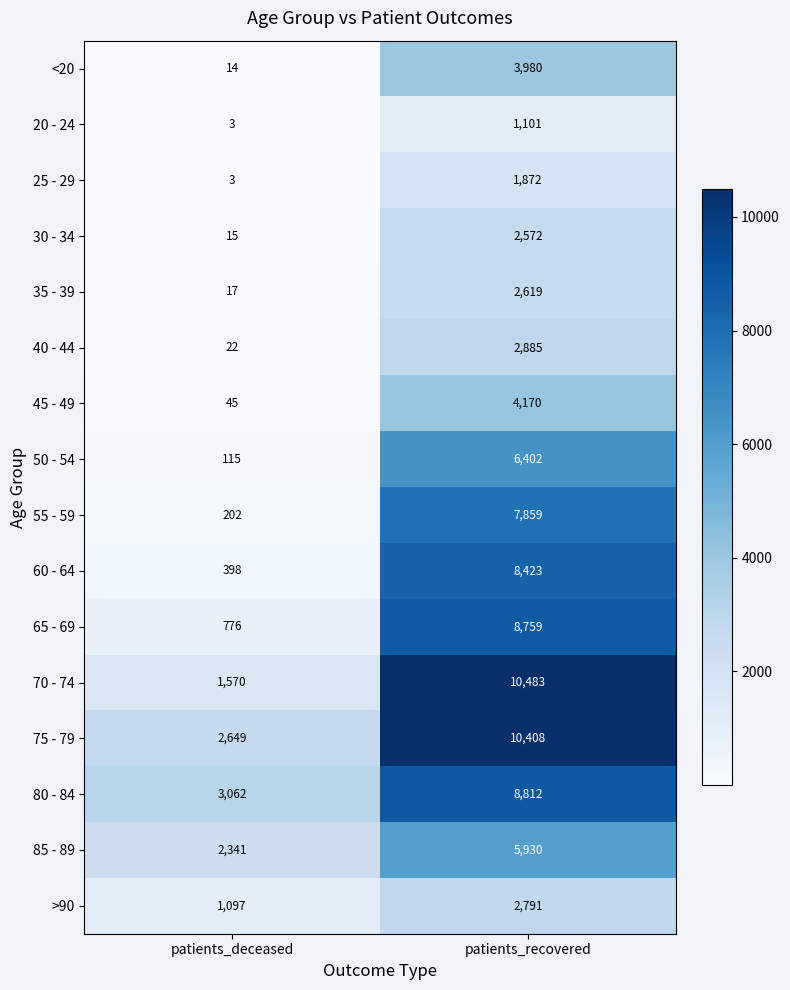

Read the 60 - 64 value at patients_recovered.

8423